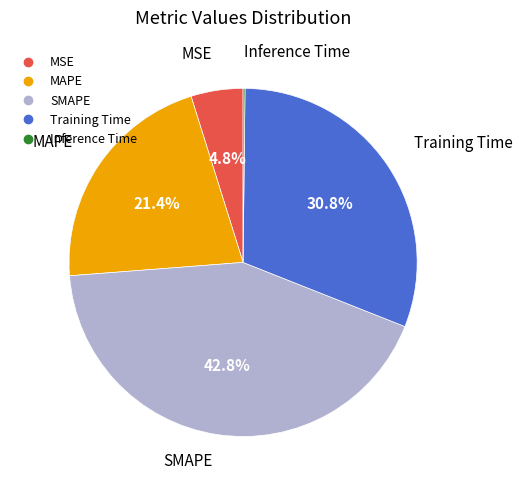

To the nearest percent, what is the difference between the largest and smallest slice percentages?

43%